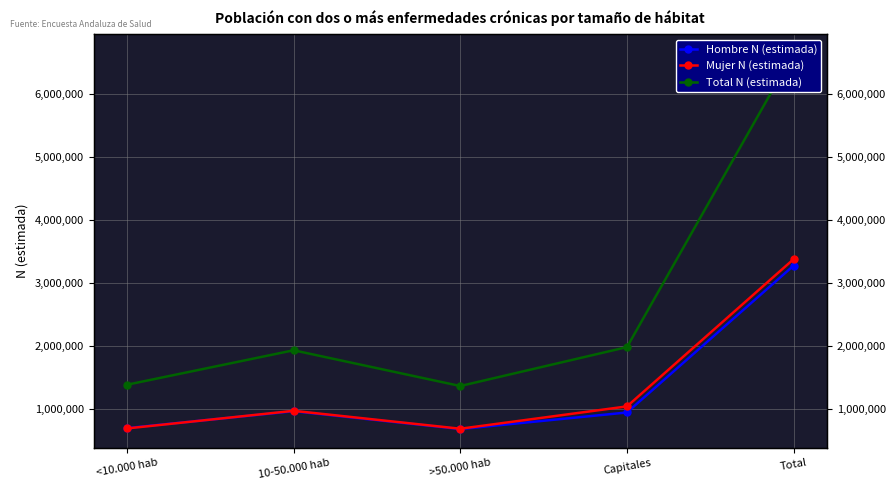

Which series has the largest range (max minus min)?

Total N (estimada)